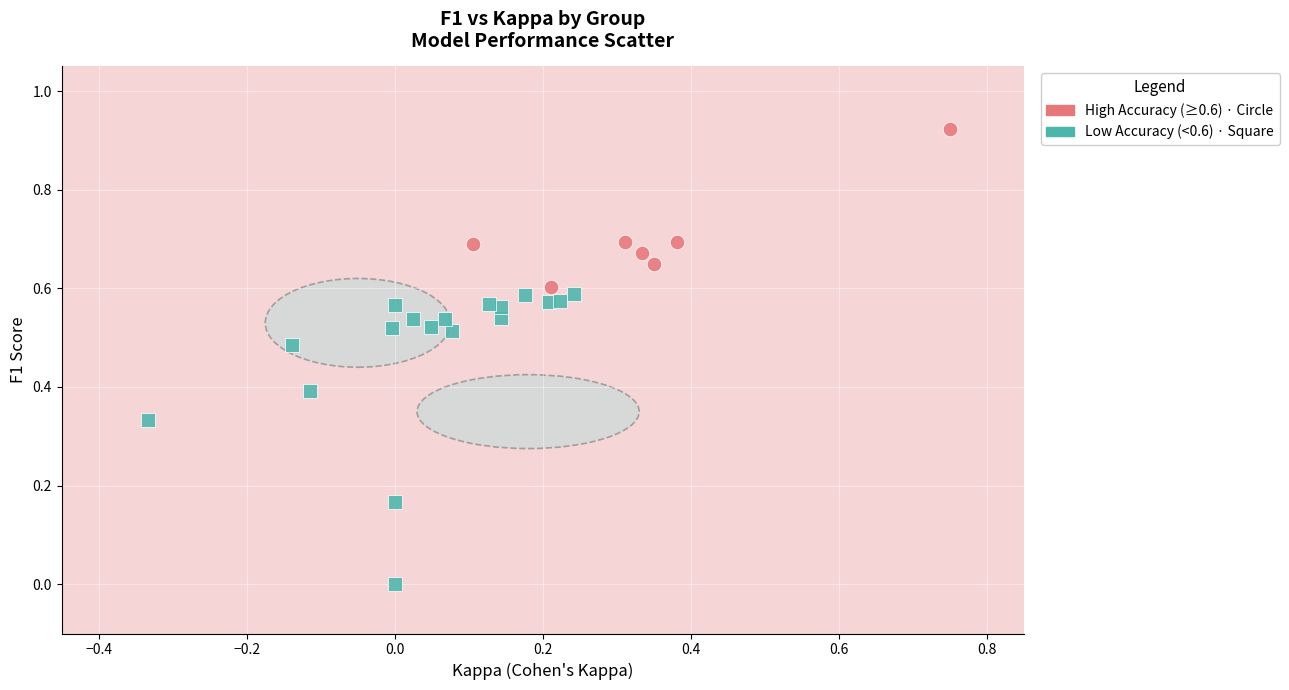

Which series contains the lowest Y value?

Low Accuracy (<0.6) · Square